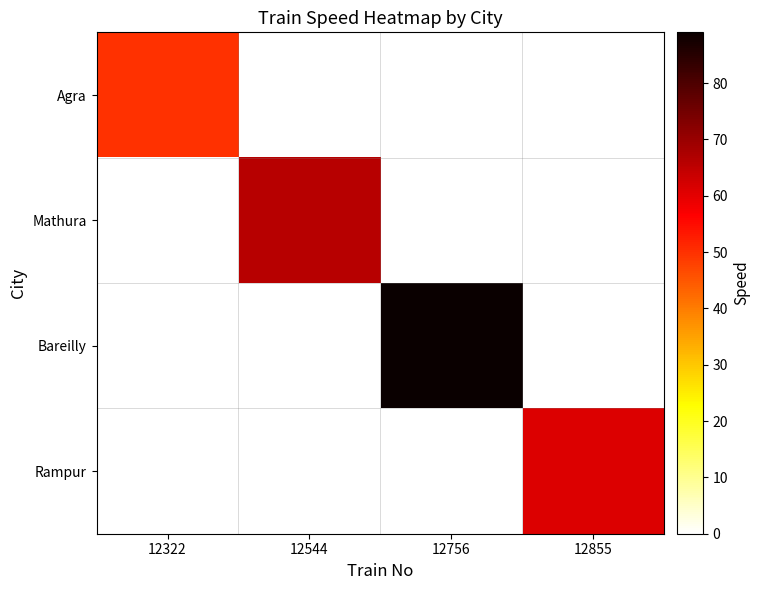

Which series has the largest total across all categories?

Bareilly